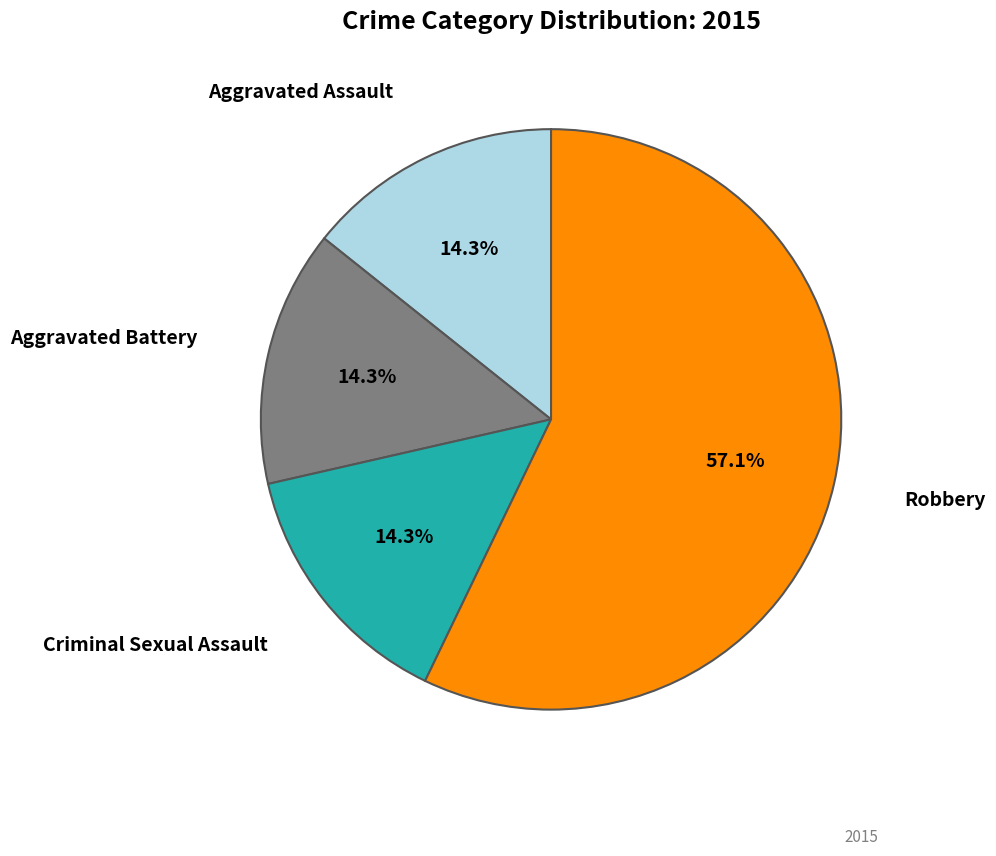

Does any single category account for the majority?

Yes